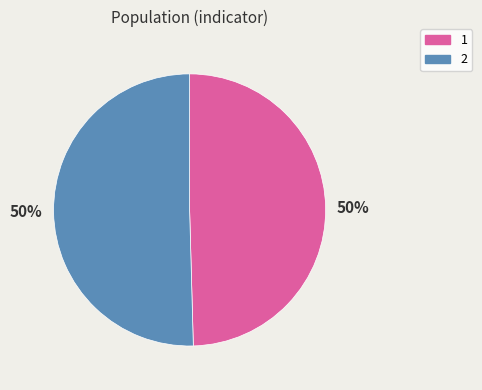

To the nearest percent, what is the combined percentage of 2 and 1?

100%